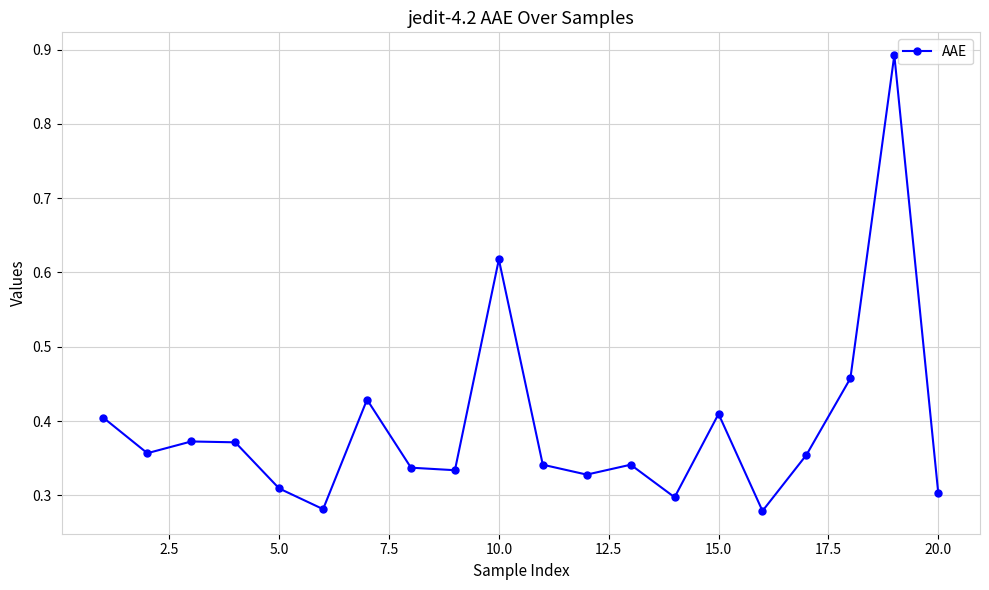

How many values are between 0 and 1?

20